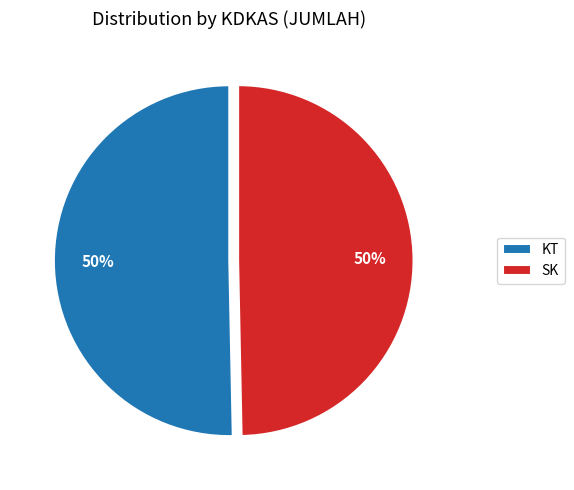

What is the ratio of the value at KT to the value at SK?

1.0